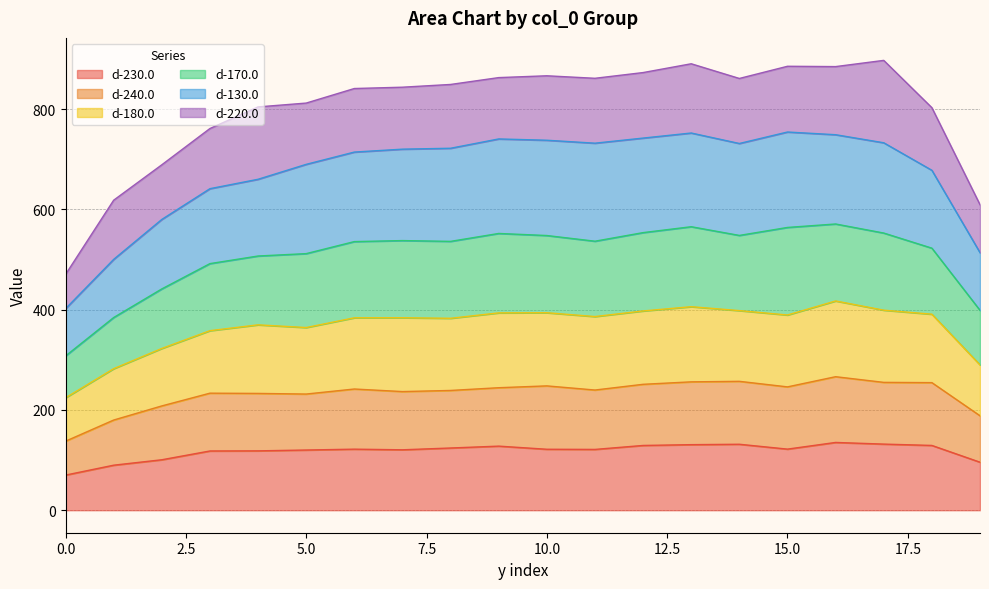

In d-230.0, how many points are lower than both neighbors (excluding endpoints)?

3